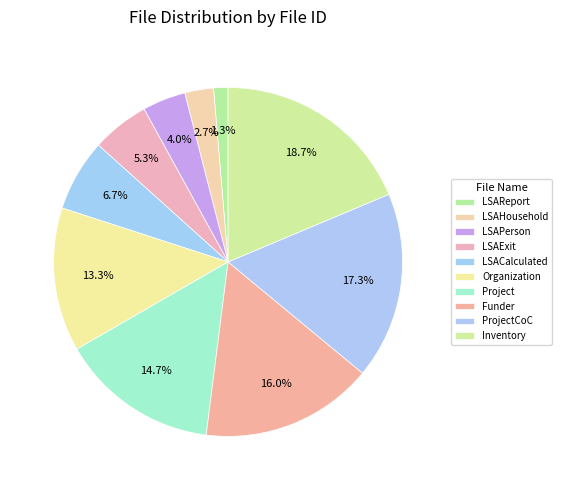

To the nearest percent, what is the difference between the LSAExit and LSAHousehold slice percentages?

3%